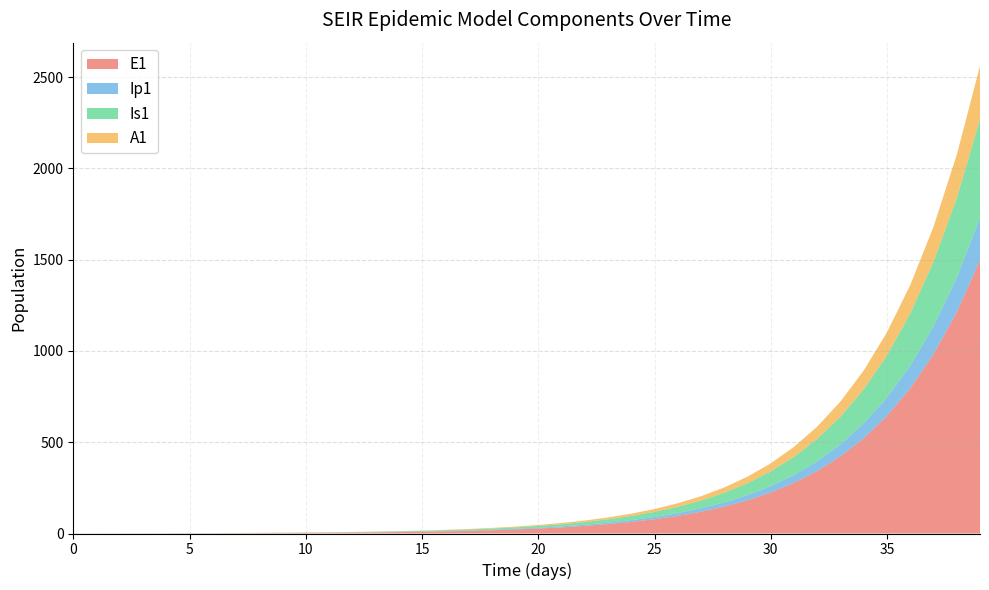

Reading left to right, extract all data points from this chart.

E1: 0=0.0	1=0.3	2=0.5	3=0.7	4=0.9	5=1.1	6=1.4	7=1.8	8=2.2	9=2.7	10=3.3	11=4.1	12=5.1	13=6.2	14=7.7	15=9.5	16=11.8	17=14.5	18=17.9	19=22.1	20=27.3	21=33.7	22=41.6	23=51.4	24=63.4	25=78.3	26=96.7	27=119.4	28=147.4	29=182.0	30=224.6	31=277.3	32=342.4	33=422.7	34=521.8	35=644.2	36=795.3	37=981.8	38=1212.0	39=1496.2
Ip1: 0=0.0	1=0.0	2=0.1	3=0.1	4=0.1	5=0.2	6=0.2	7=0.3	8=0.3	9=0.4	10=0.5	11=0.6	12=0.8	13=1.0	14=1.2	15=1.5	16=1.8	17=2.3	18=2.8	19=3.4	20=4.3	21=5.2	22=6.5	23=8.0	24=9.9	25=12.2	26=15.1	27=18.6	28=22.9	29=28.3	30=35.0	31=43.2	32=53.3	33=65.8	34=81.3	35=100.3	36=123.8	37=152.9	38=188.7	39=233.0
Is1: 0=1.0	1=0.8	2=0.7	3=0.6	4=0.6	5=0.6	6=0.7	7=0.8	8=0.9	9=1.0	10=1.3	11=1.5	12=1.9	13=2.3	14=2.8	15=3.4	16=4.2	17=5.2	18=6.5	19=8.0	20=9.8	21=12.1	22=15.0	23=18.5	24=22.8	25=28.2	26=34.8	27=42.9	28=53.0	29=65.4	30=80.8	31=99.7	32=123.1	33=152.0	34=187.7	35=231.7	36=286.1	37=353.1	38=436.0	39=538.2
A1: 0=0.0	1=0.0	2=0.0	3=0.1	4=0.1	5=0.2	6=0.2	7=0.3	8=0.4	9=0.5	10=0.6	11=0.8	12=1.0	13=1.2	14=1.5	15=1.9	16=2.3	17=2.8	18=3.5	19=4.3	20=5.3	21=6.6	22=8.1	23=10.1	24=12.4	25=15.3	26=18.9	27=23.4	28=28.8	29=35.6	30=43.9	31=54.3	32=67.0	33=82.7	34=102.1	35=126.0	36=155.6	37=192.1	38=237.1	39=292.8